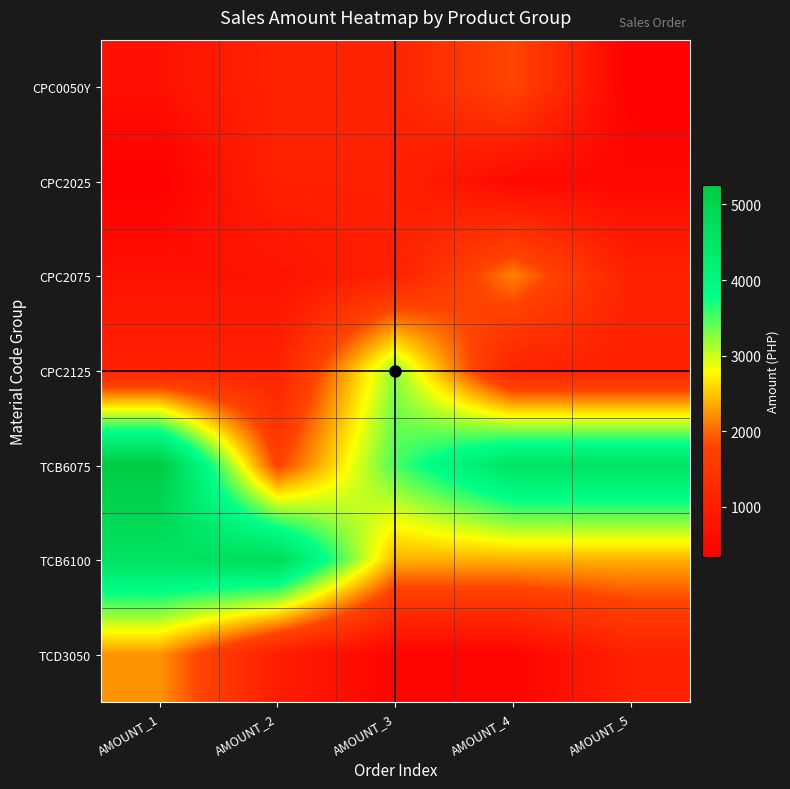

Reading left to right, extract all data points from this chart.

CPC0050Y: AMOUNT_1=717.1	AMOUNT_2=1135.4	AMOUNT_3=1135.4	AMOUNT_4=1832.6	AMOUNT_5=338.6
CPC2025: AMOUNT_1=338.6	AMOUNT_2=1075.7	AMOUNT_3=1075.7	AMOUNT_4=537.8	AMOUNT_5=537.8
CPC2075: AMOUNT_1=737.0	AMOUNT_2=737.0	AMOUNT_3=1075.7	AMOUNT_4=2151.4	AMOUNT_5=1075.7
CPC2125: AMOUNT_1=1075.7	AMOUNT_2=1075.7	AMOUNT_3=3227.0	AMOUNT_4=1075.7	AMOUNT_5=1075.7
TCB6075: AMOUNT_1=5258.9	AMOUNT_2=1753.0	AMOUNT_3=3505.9	AMOUNT_4=4581.6	AMOUNT_5=4581.6
TCB6100: AMOUNT_1=4581.6	AMOUNT_2=4780.8	AMOUNT_3=2390.4	AMOUNT_4=2390.4	AMOUNT_5=2390.4
TCD3050: AMOUNT_1=2241.0	AMOUNT_2=976.1	AMOUNT_3=438.2	AMOUNT_4=438.2	AMOUNT_5=1075.7